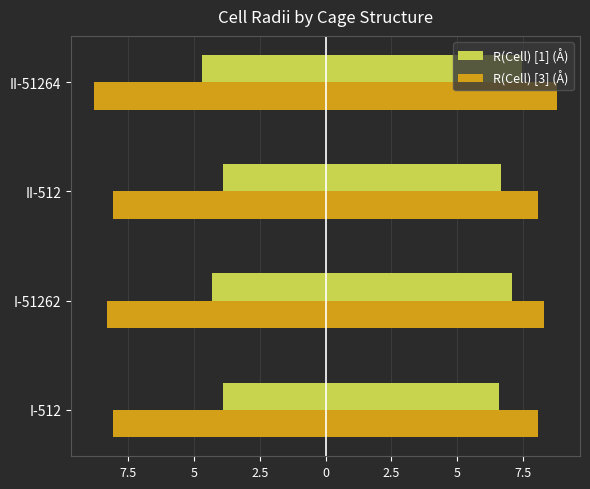

Count the R(Cell) [1] (Å) values in the range -4 to -3.

2